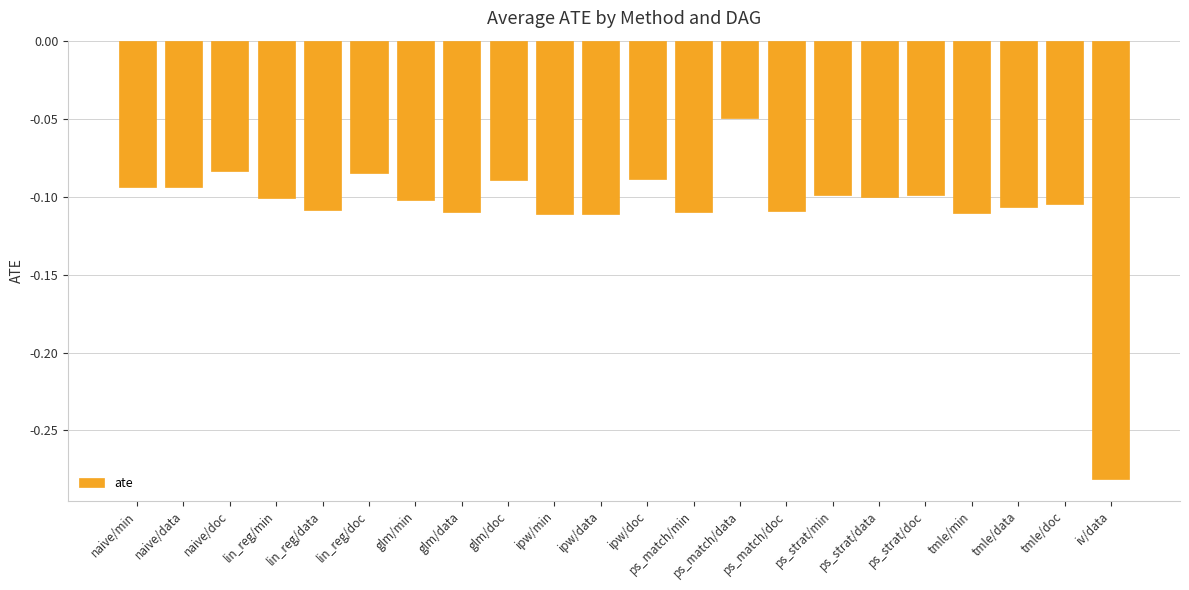

What is the sum of all values?

-2.3